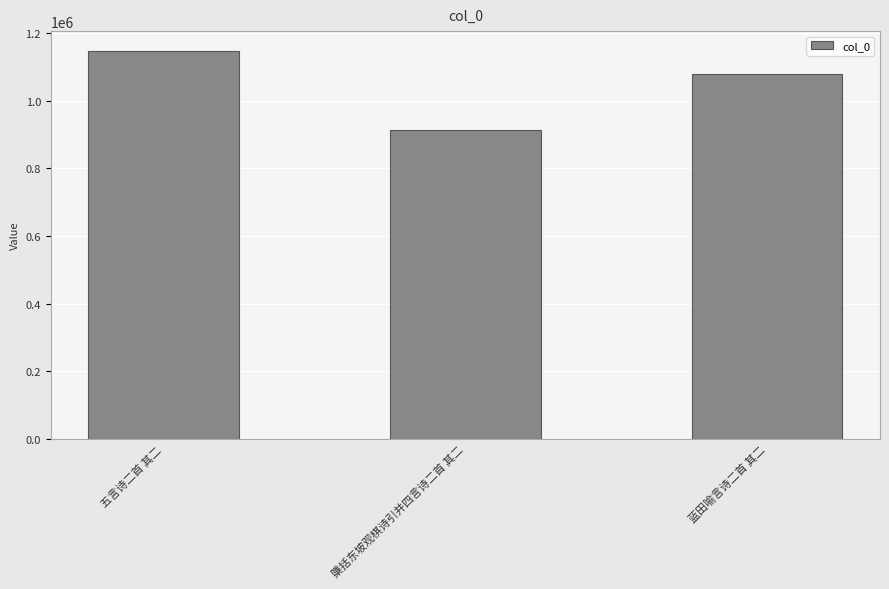

Between 檃括东坡观棋诗引并四言诗二首 其二 and 蓝田喻言诗二首 其二, which is larger?

蓝田喻言诗二首 其二